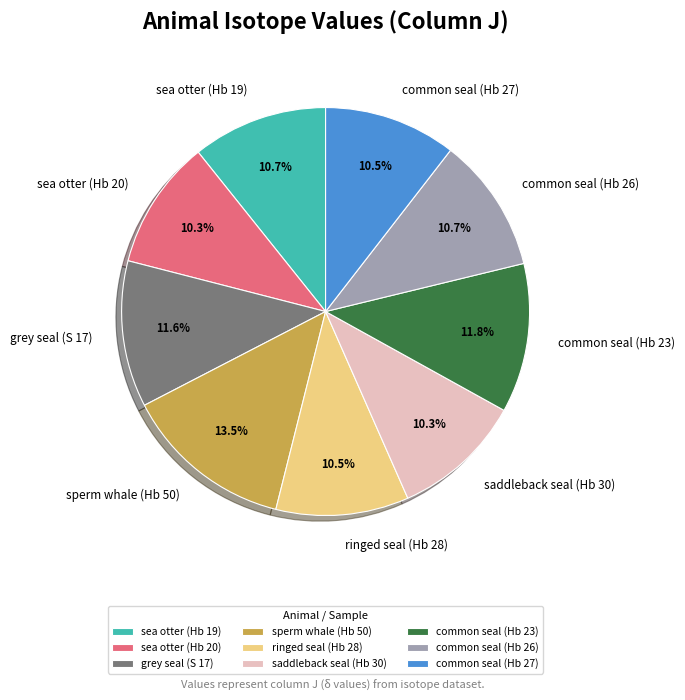

How many segments does this pie chart have?

9